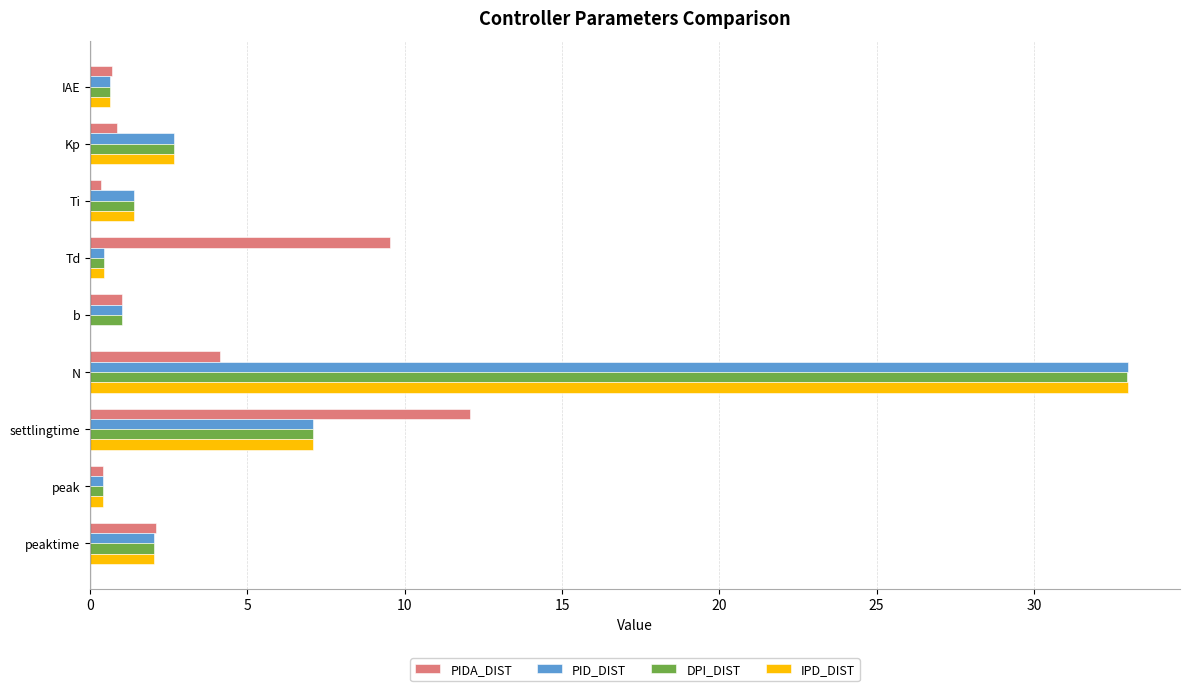

True or false: IPD_DIST has a value of -23.0 at b.

False